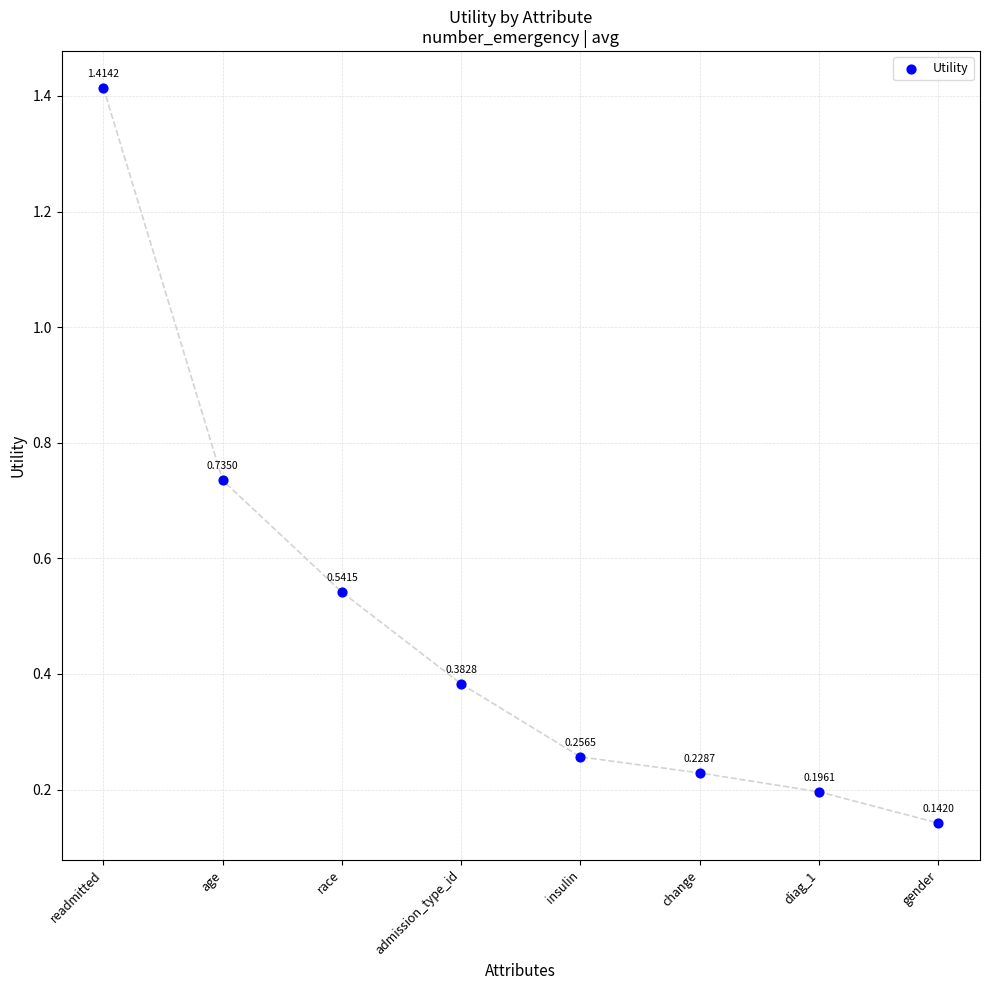

What is the range of Y values (max minus min)?

1.3